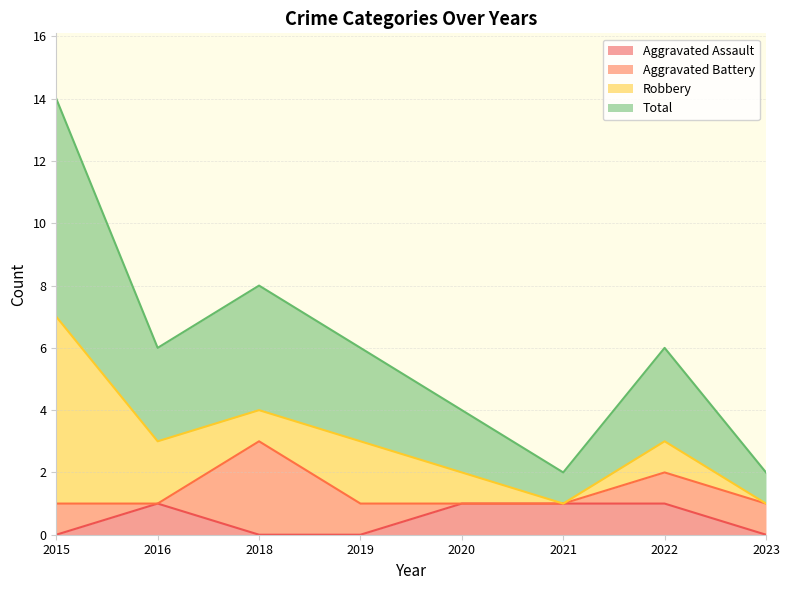

What is the sum of the Aggravated Assault values at 2020 and 2019?

1